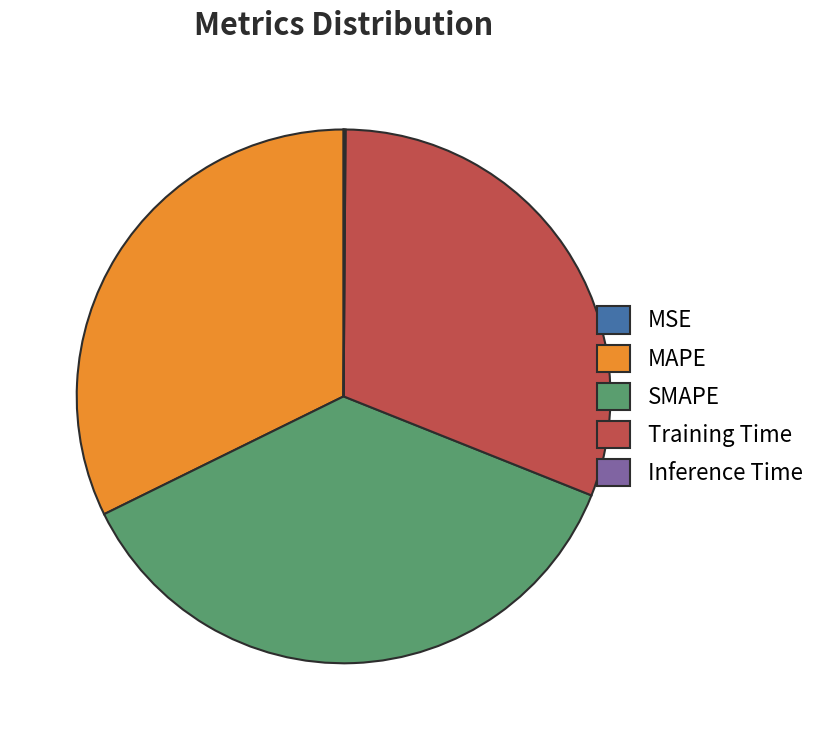

What is the largest slice in the pie chart?

SMAPE